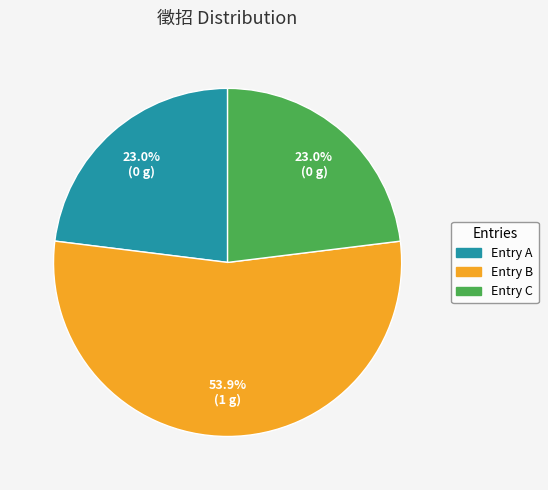

Which category has the biggest portion of the pie?

Entry B